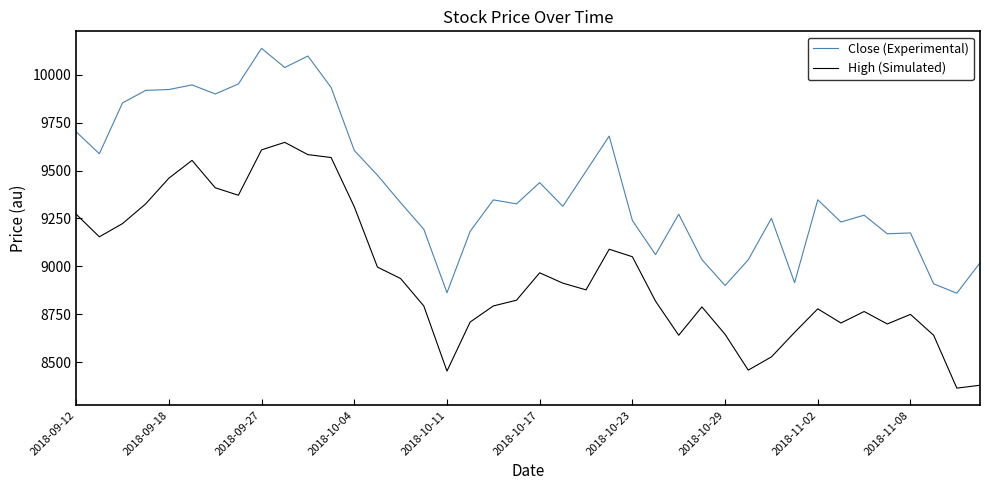

What is the difference between the maximum and minimum values in the Close (Experimental) series?

1278.5